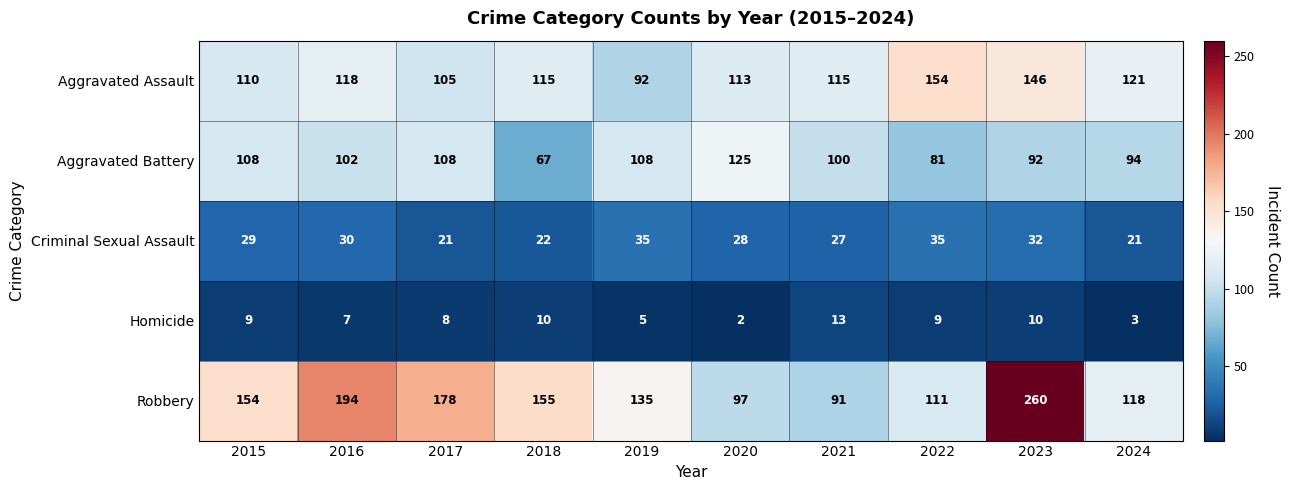

Which series has the widest spread of values?

Robbery